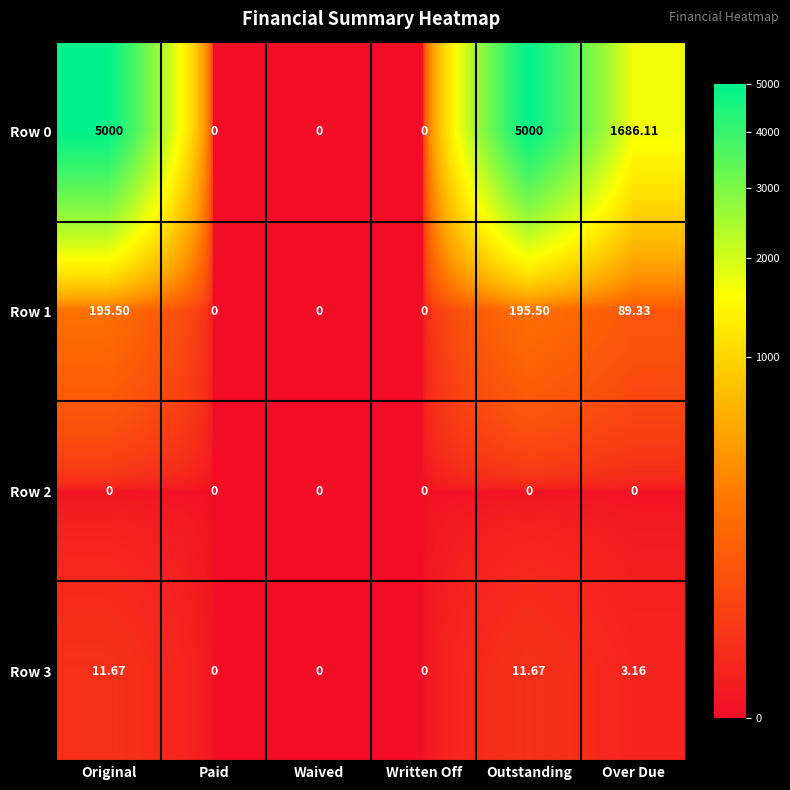

How many categories are shown in the chart?

6